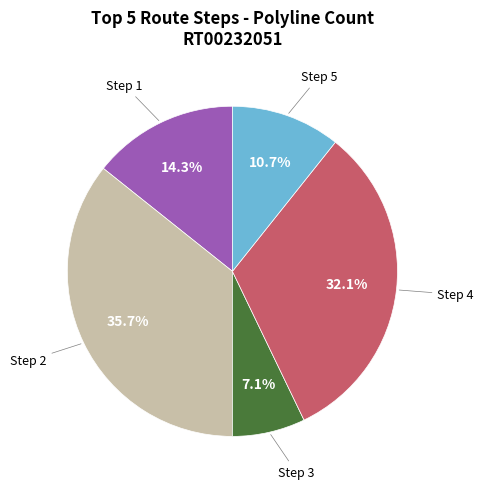

Is there any slice that represents more than half of the pie?

No